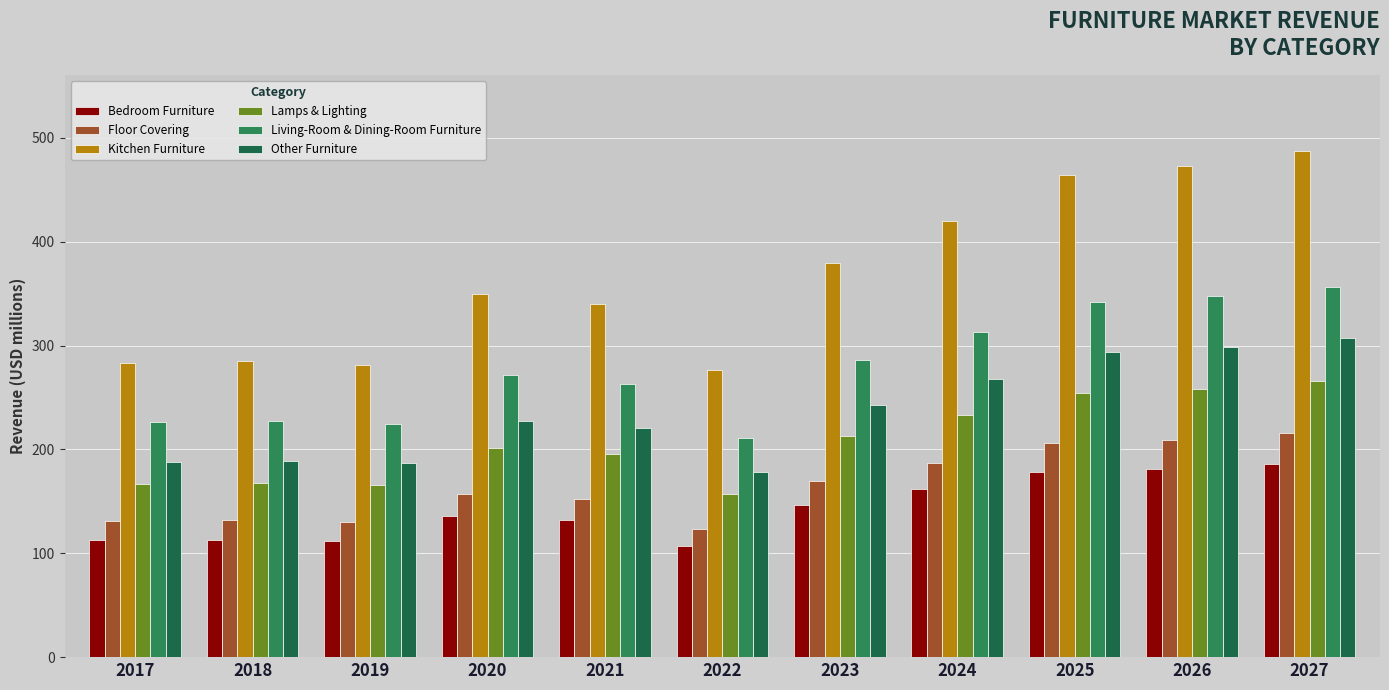

What is the difference between the highest and lowest values at 2022?

169.5